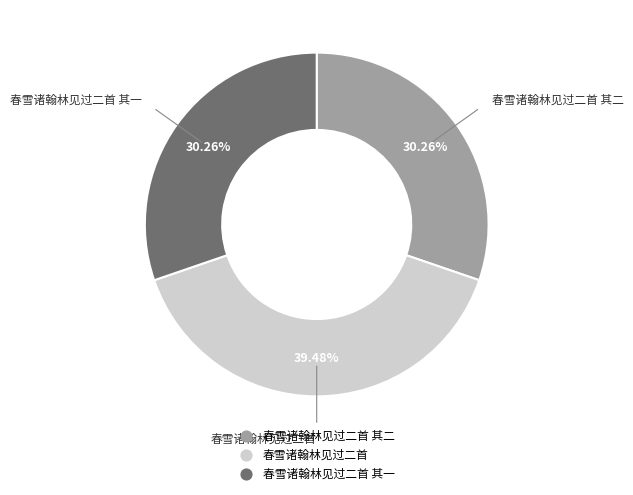

Is there any slice that represents more than half of the pie?

No